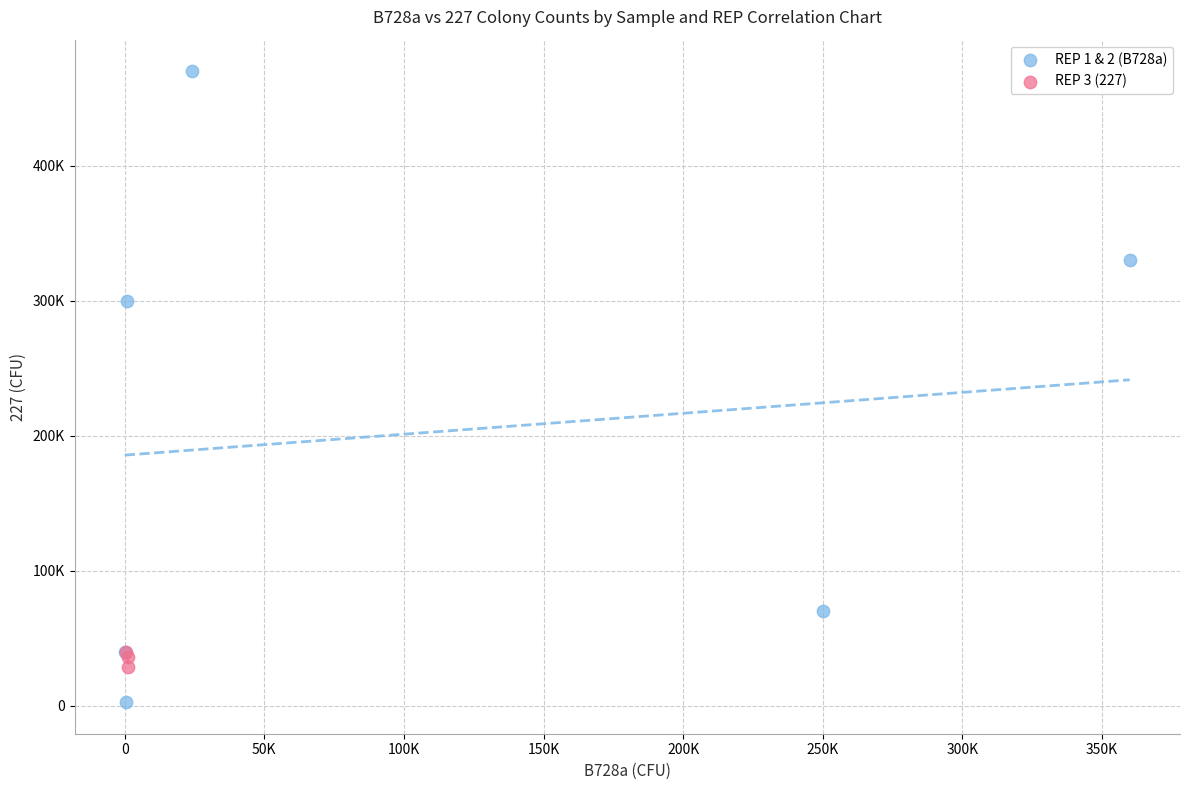

Which series has the widest spread of Y values?

REP 1 & 2 (B728a)